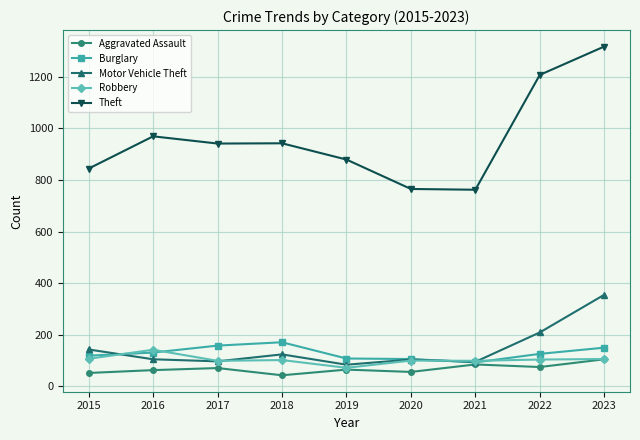

True or false: Motor Vehicle Theft has more than 2 interior local peaks.

False